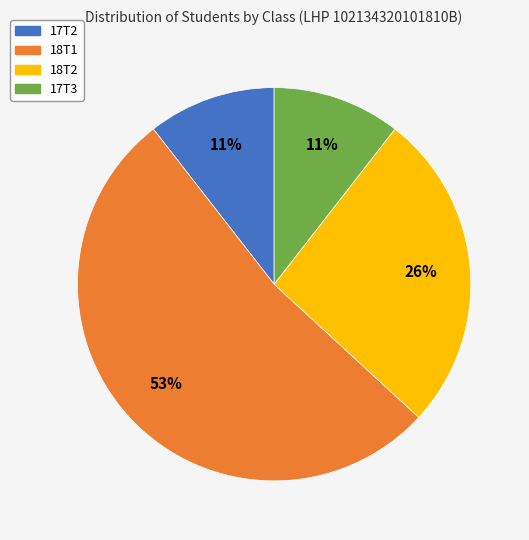

Is it true that 17T3 is 11% of the pie?

True